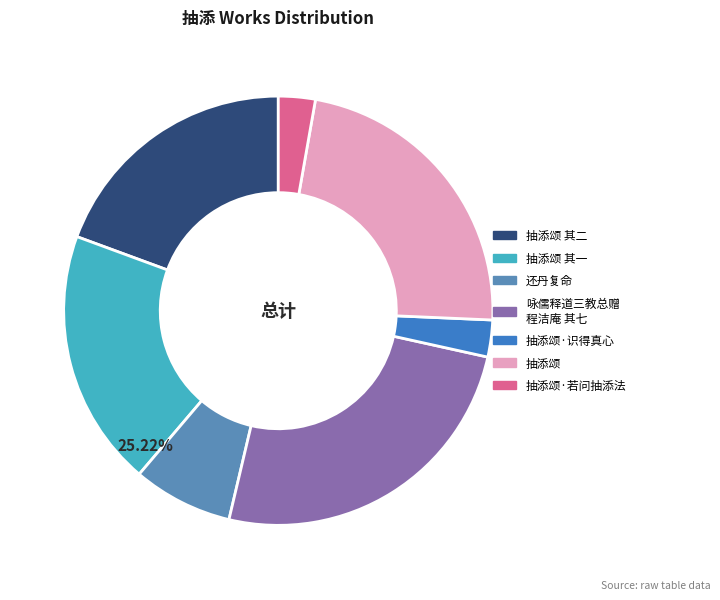

Count the number of slices in the pie.

7